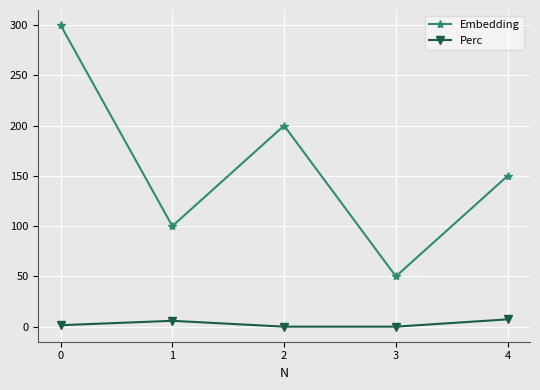

What is the difference between the maximum and minimum values in the Embedding series?

250.0